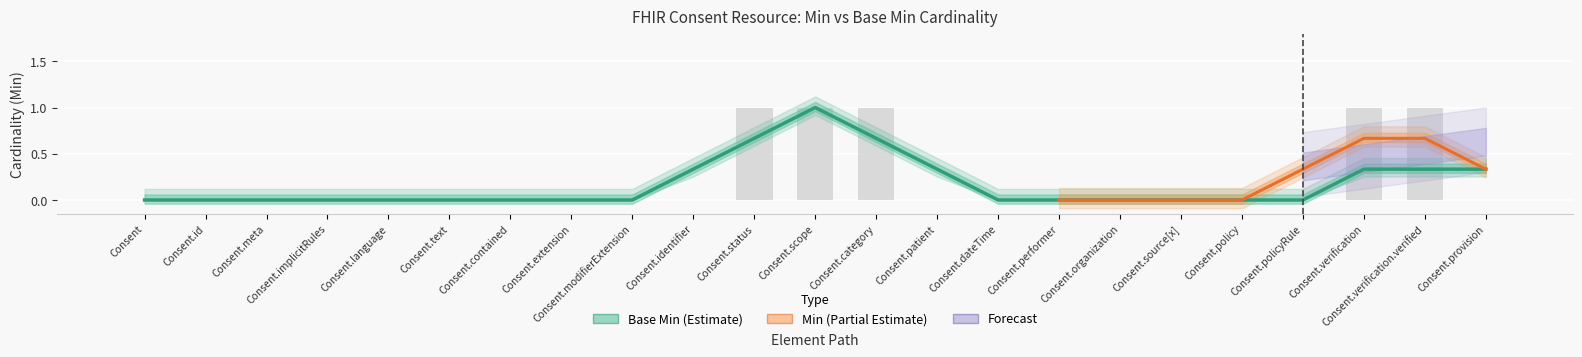

Is it true that the value at Consent.language is 1?

False